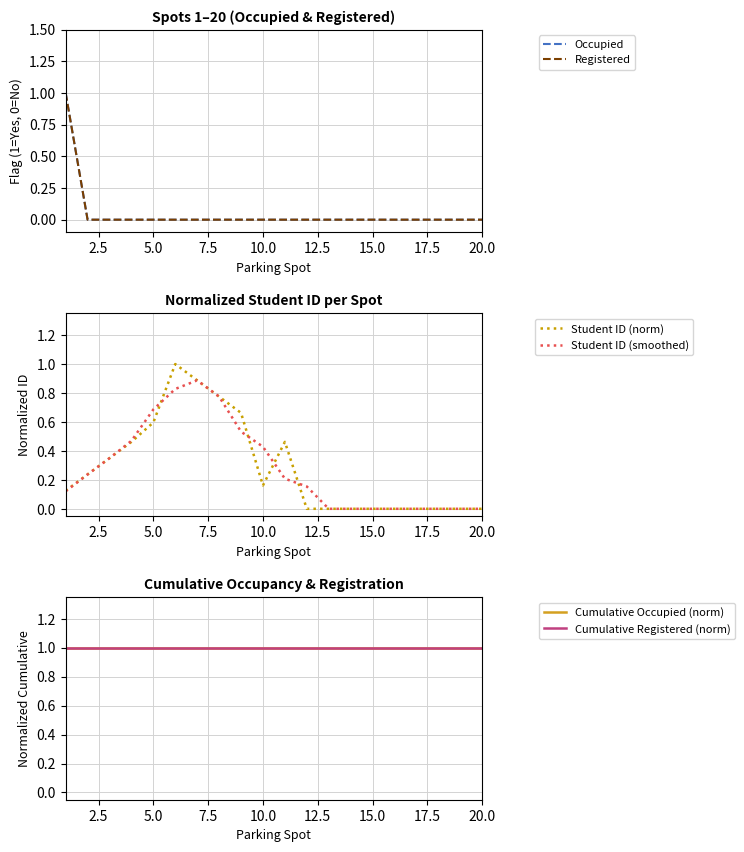

True or false: Cumulative Occupied (norm) has more than 1 points higher than both neighbors.

False